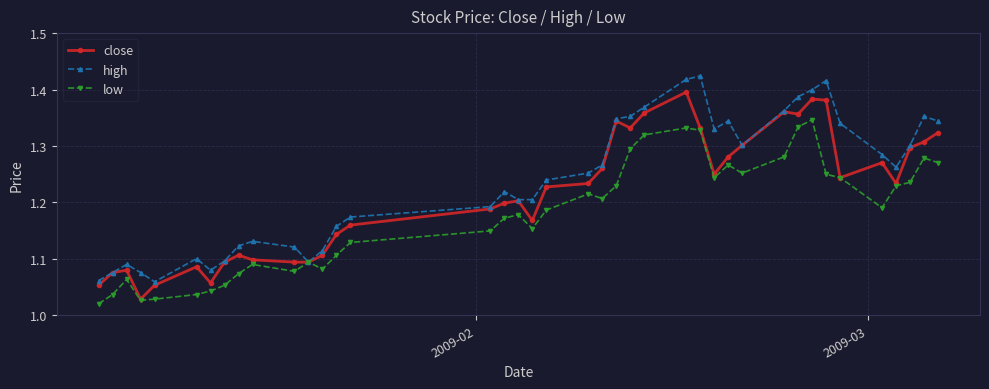

At how many categories does at least one series exceed 1?

40